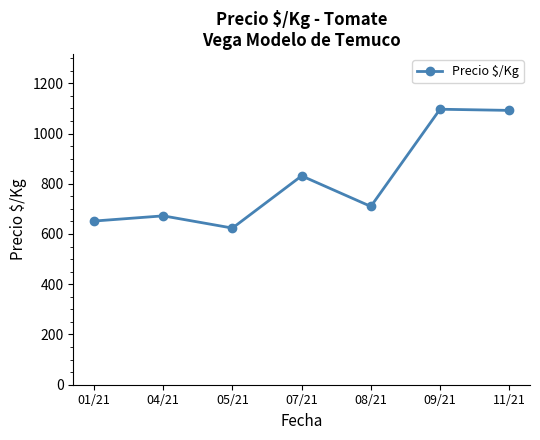

Count the number of values greater than 709.

4